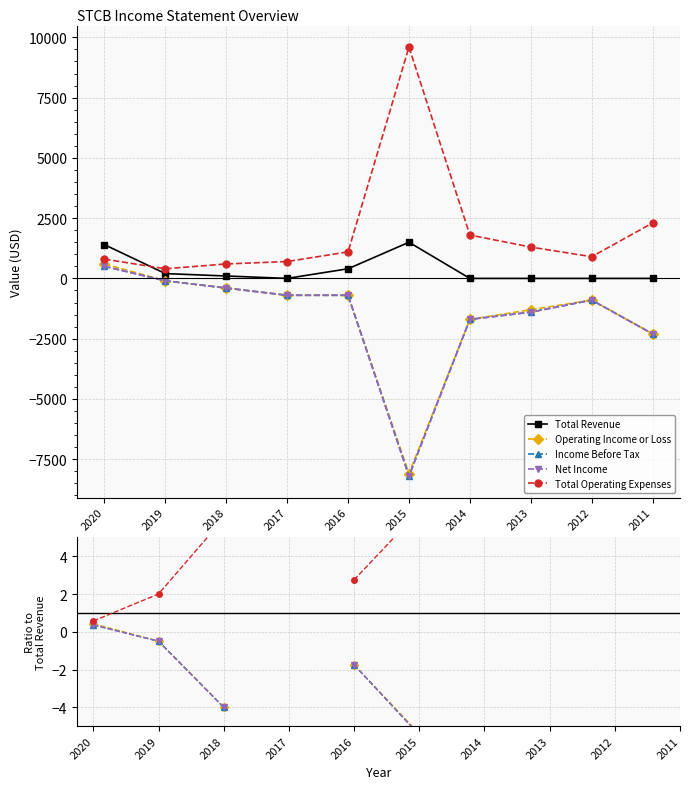

True or false: Net Income and Income Before Tax cross at least once.

False